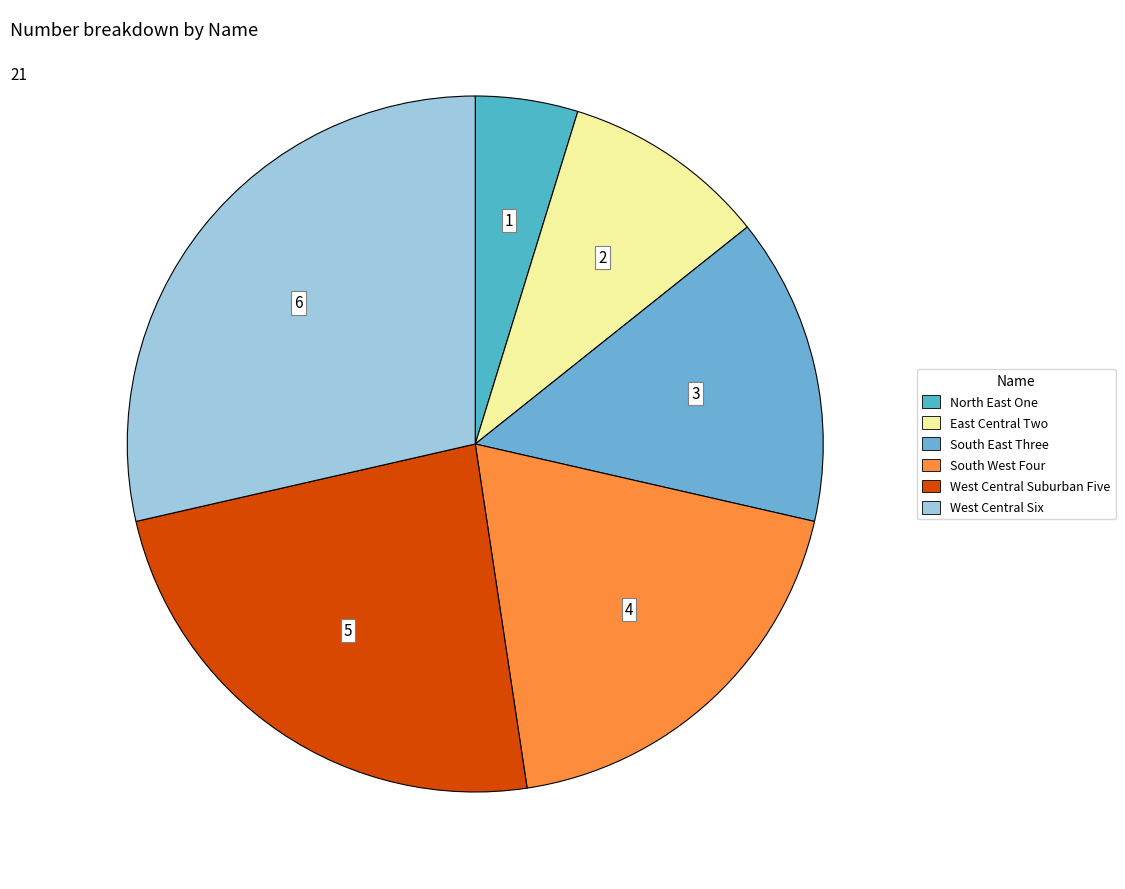

To the nearest percent, what is the difference between the largest and smallest slice percentages?

24%